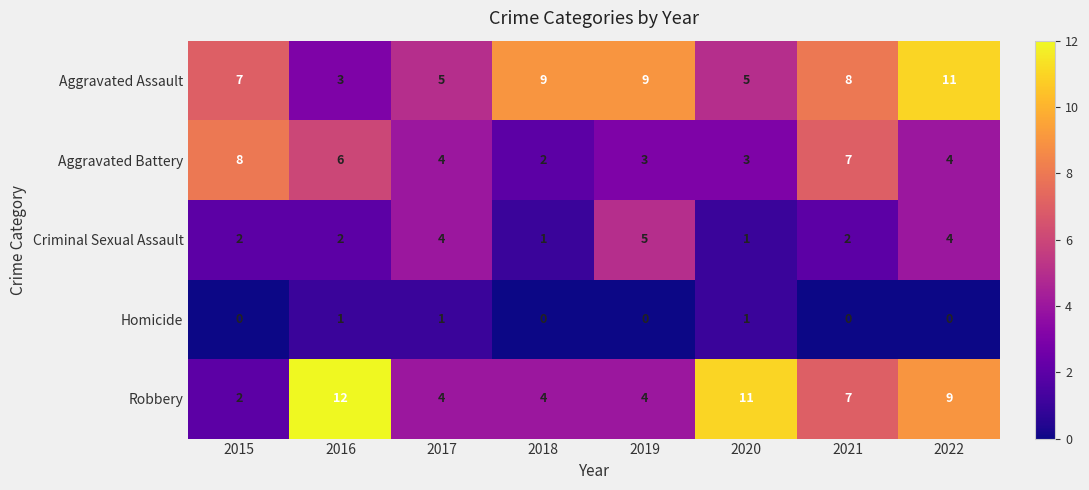

Between 2018 and 2020, which series saw the biggest shift?

Robbery